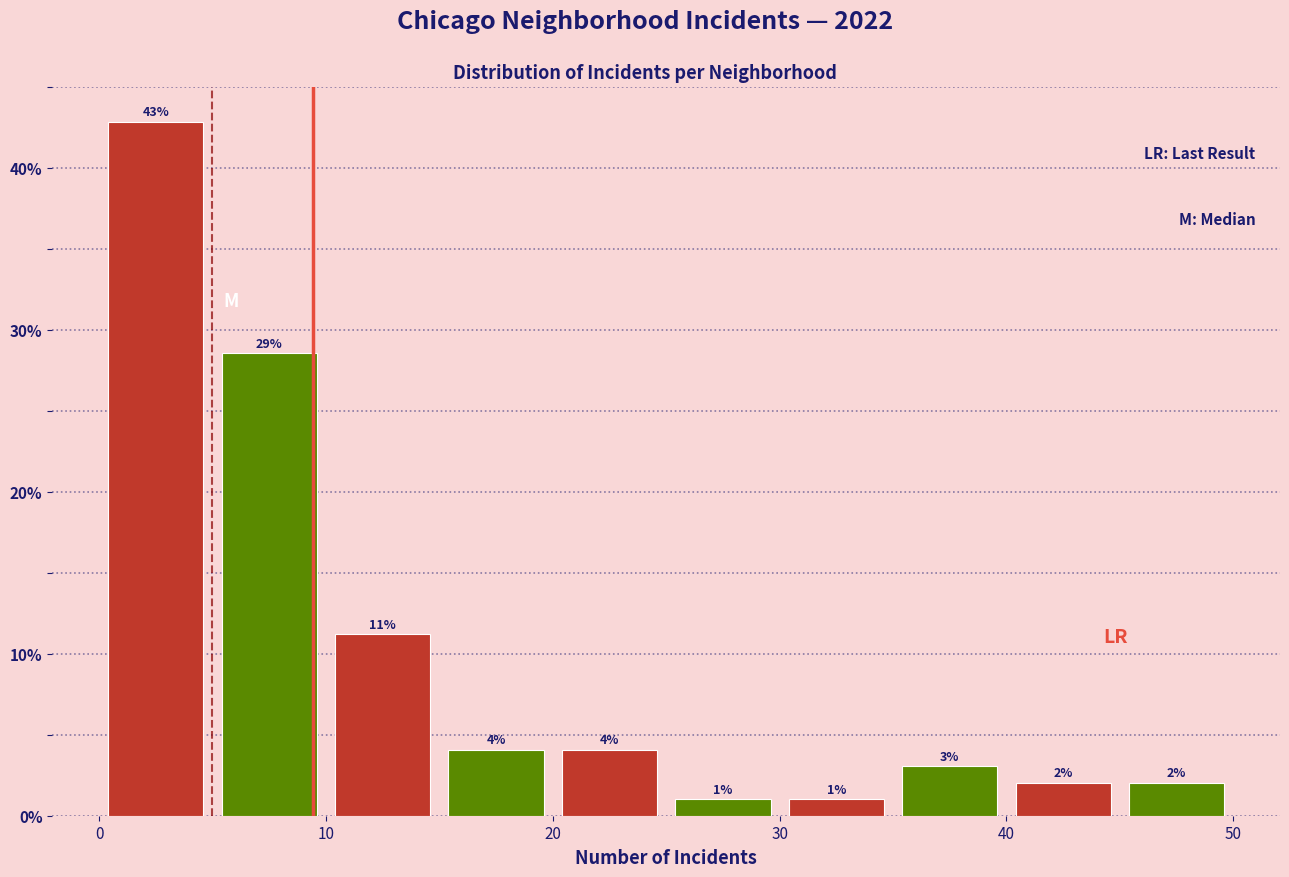

Which range on the x-axis has the tallest bar?

0 to 5